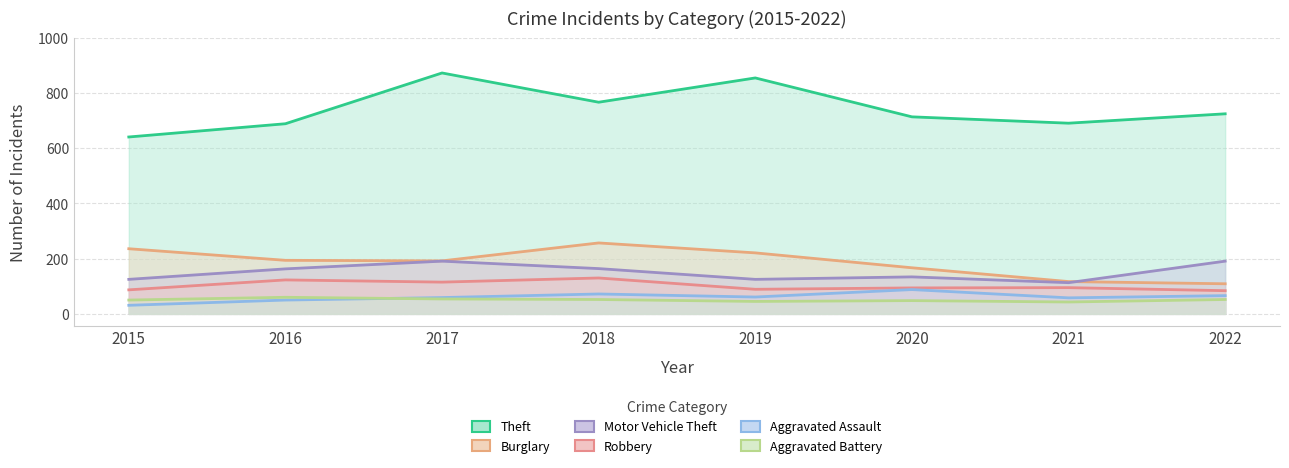

True or false: Robbery and Motor Vehicle Theft intersect in this chart.

False